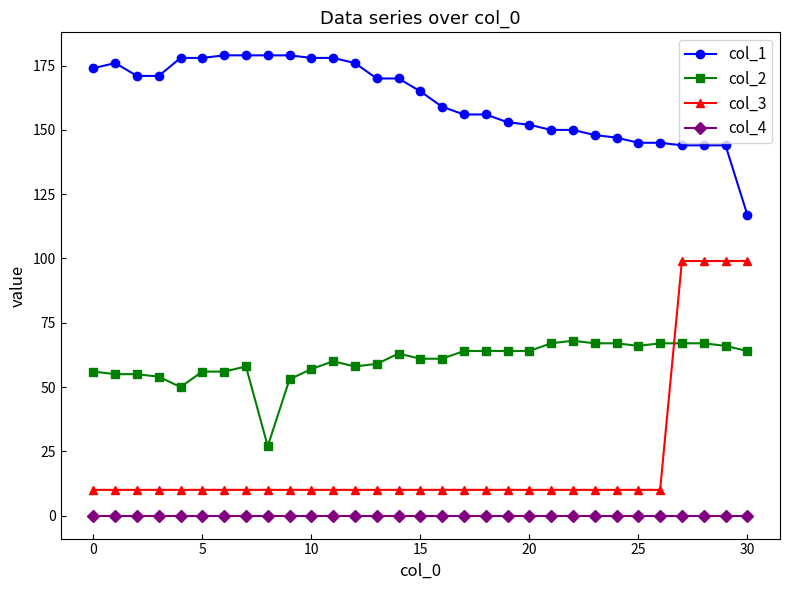

At how many categories does at least one series exceed 130?

30